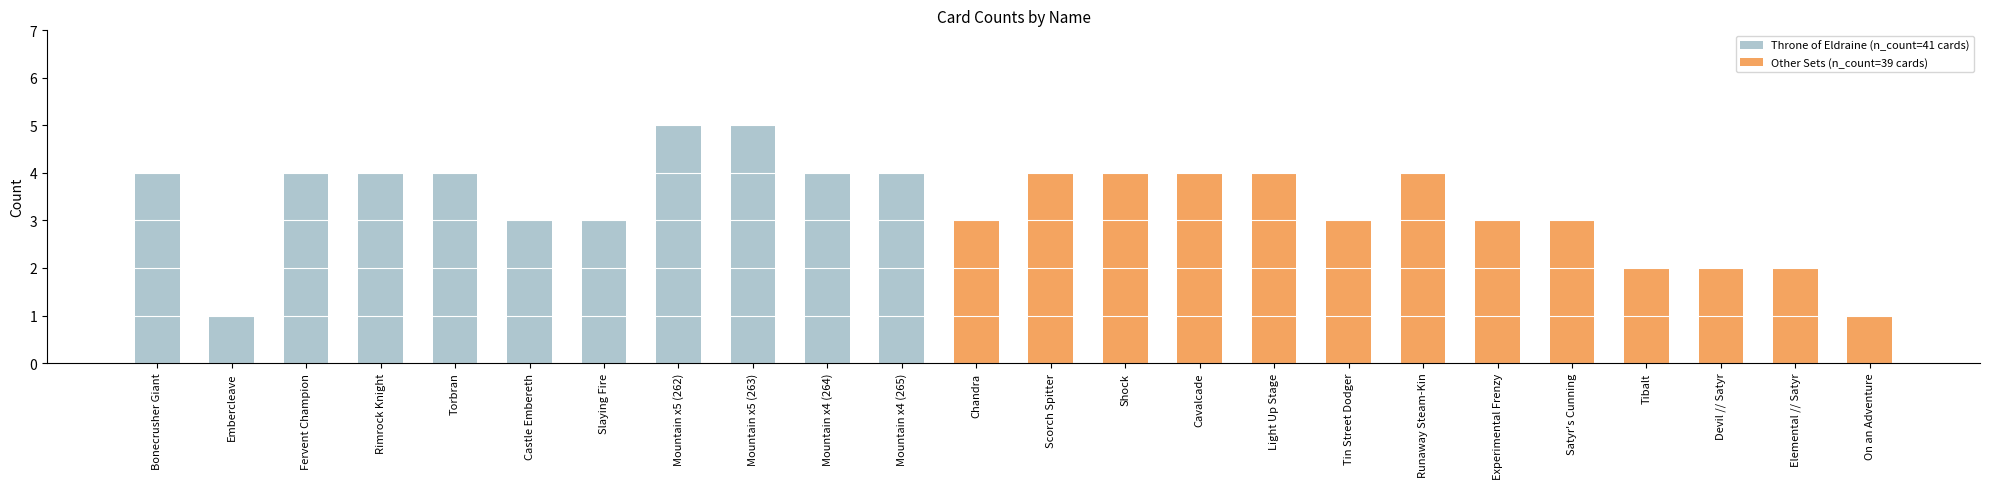

Rank the series at Chandra from highest to lowest value.

Other Sets (n_count=39 cards), Throne of Eldraine (n_count=41 cards)